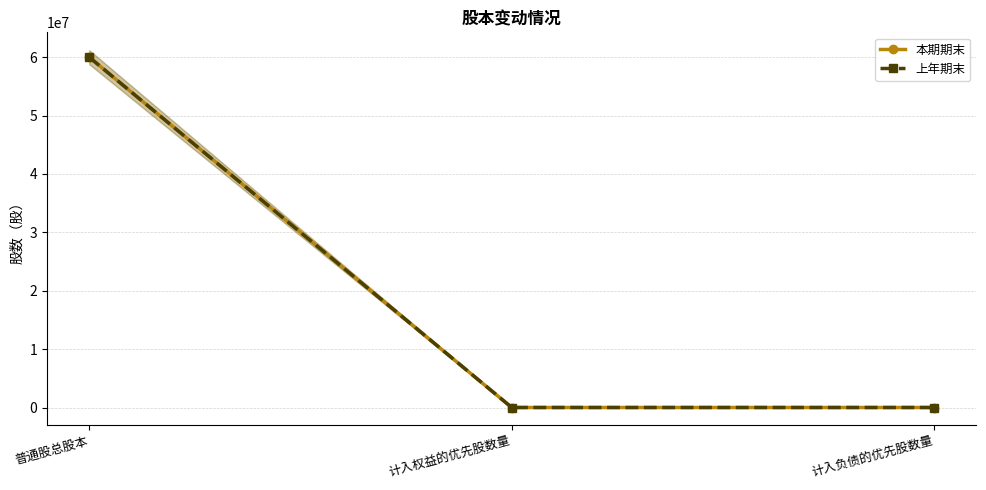

The 上年期末 series shows 60000000 at 普通股总股本. True or false?

True